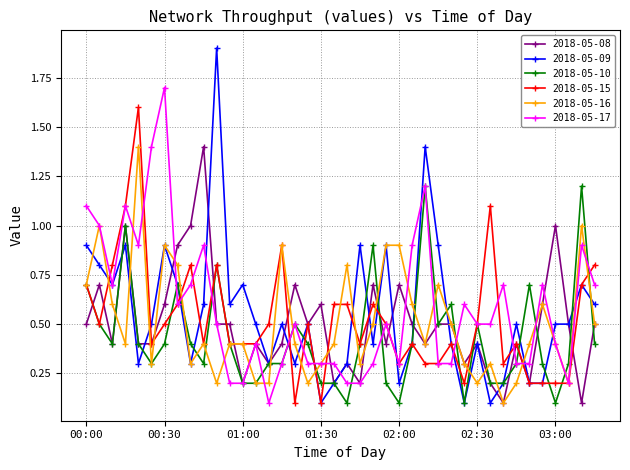

What is the average value of the 2018-05-10 series?

0.4